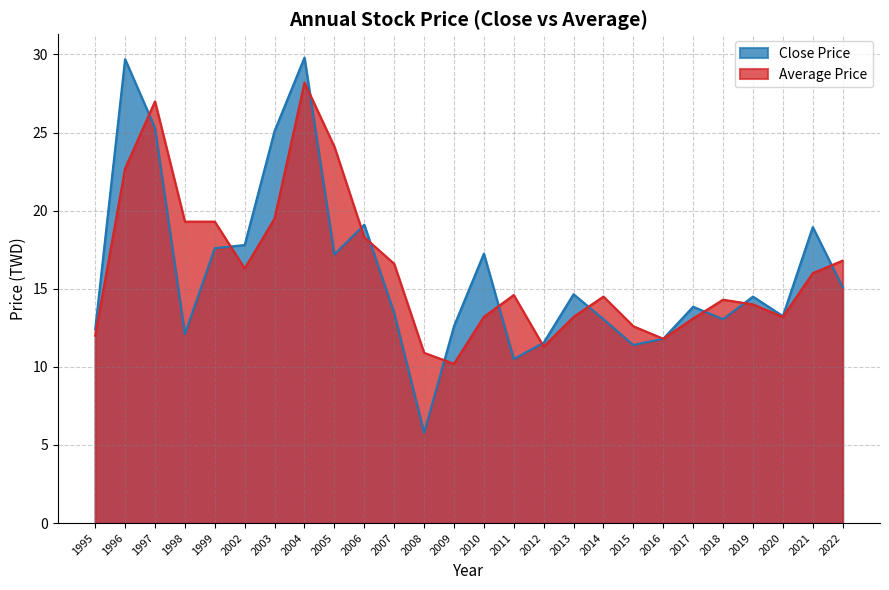

What is the sum of all Close Price values?

416.8